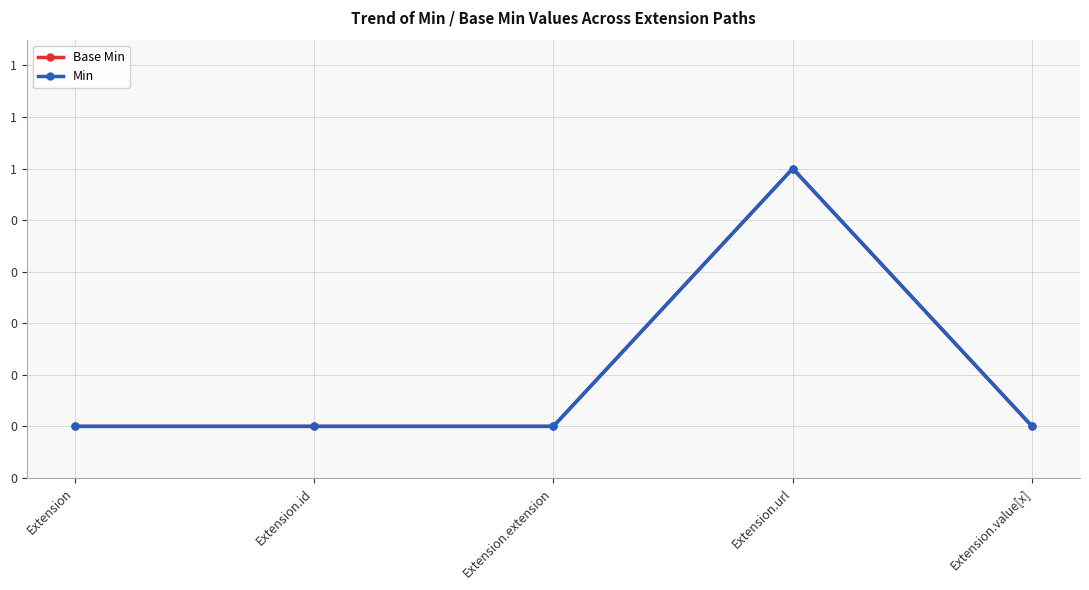

True or false: Min and Base Min cross at least once.

False